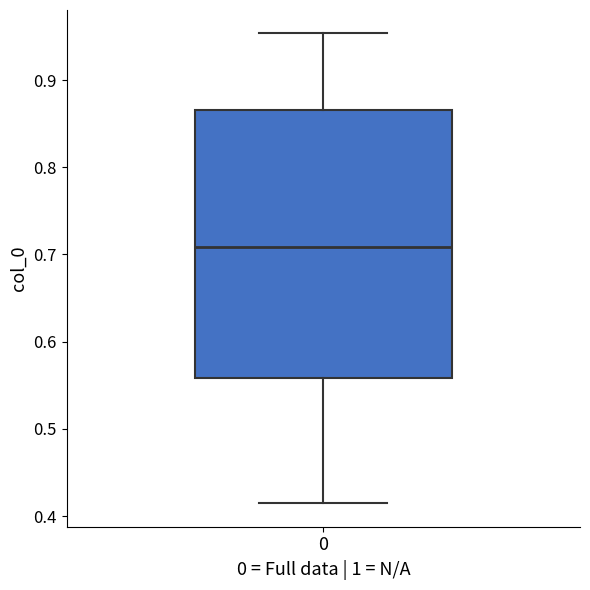

Transcribe this box plot: give where the median line is, the range the box spans, and where the two whiskers end, as read against the y-axis. The values are not printed on the chart, so give them approximately, as read against the axis.

median 0.71, box 0.56 to 0.87, whiskers 0.41 to 0.95